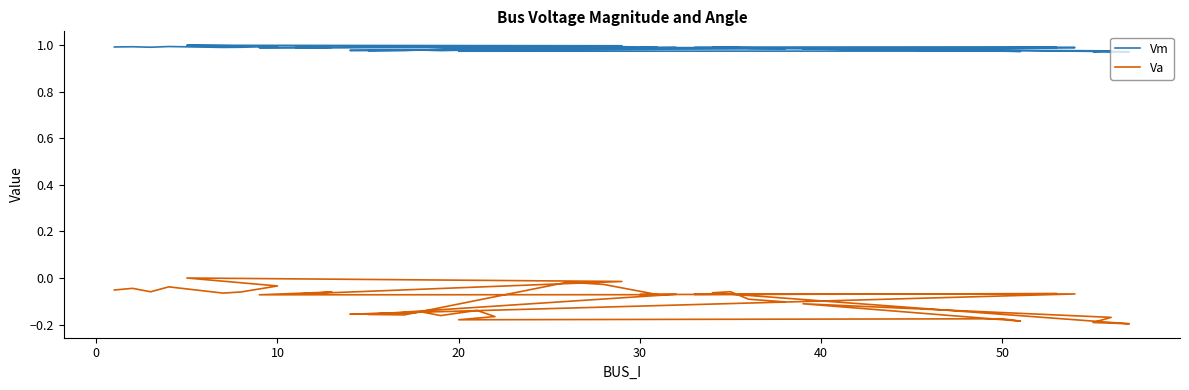

Reading left to right, transcribe all the data shown in this chart.

Vm: 1.0	1.0	1.0	1.0	1.0	1.0	1.0	1.0	1.0	1.0	1.0	1.0	1.0	1.0	1.0	1.0	1.0	1.0	1.0	1.0	1.0	1.0	1.0	1.0	1.0	1.0	1.0	1.0	1.0	1.0	1.0	1.0	1.0	1.0	1.0	1.0	1.0	1.0	1.0	1.0
Va: -0.1	-0.0	-0.1	-0.0	-0.1	-0.1	-0.0	0.0	-0.0	-0.1	-0.1	-0.1	-0.1	-0.1	-0.0	-0.0	-0.2	-0.2	-0.1	-0.1	-0.1	-0.1	-0.1	-0.2	-0.2	-0.1	-0.2	-0.1	-0.2	-0.2	-0.2	-0.2	-0.1	-0.2	-0.2	-0.2	-0.1	-0.1	-0.1	-0.1